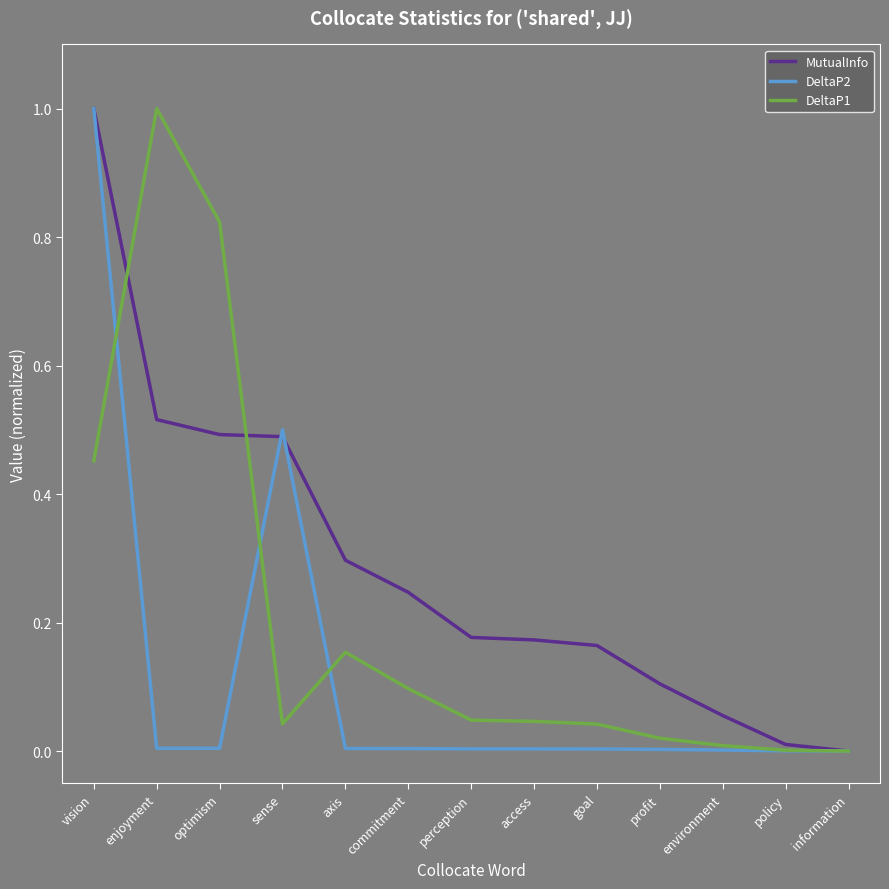

What is the highest value of the DeltaP2 series?

1.0